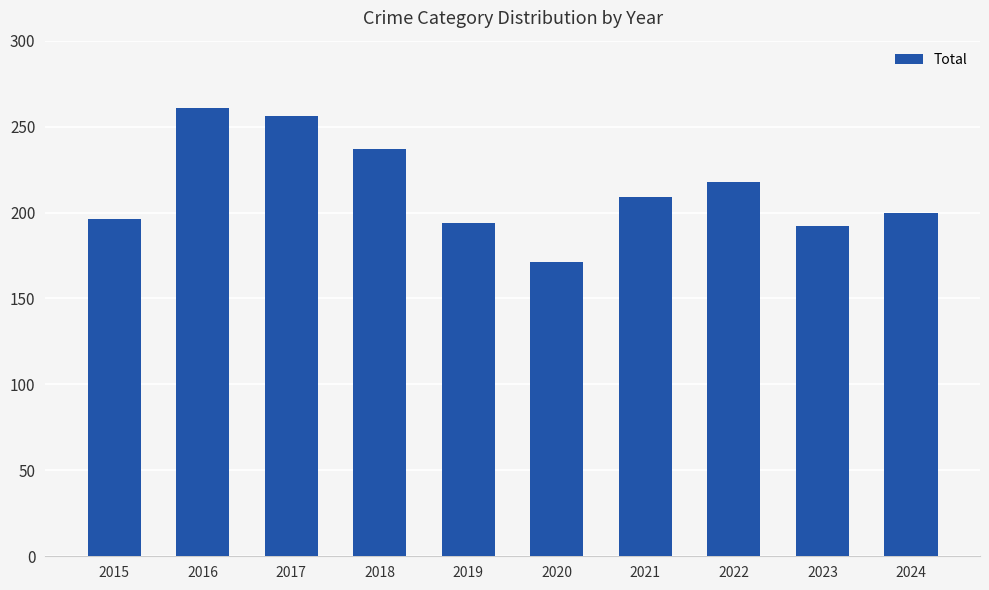

How many bars are there in total?

10